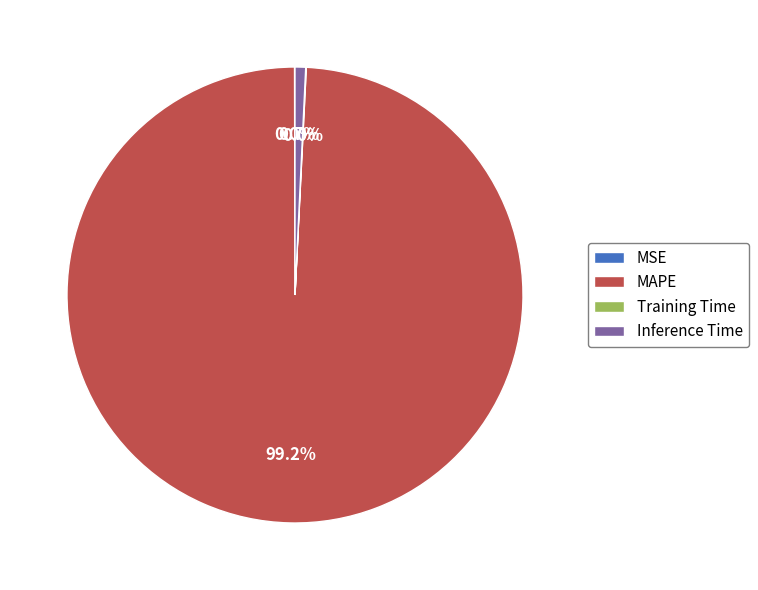

To the nearest percent, what portion does Inference Time represent?

1%